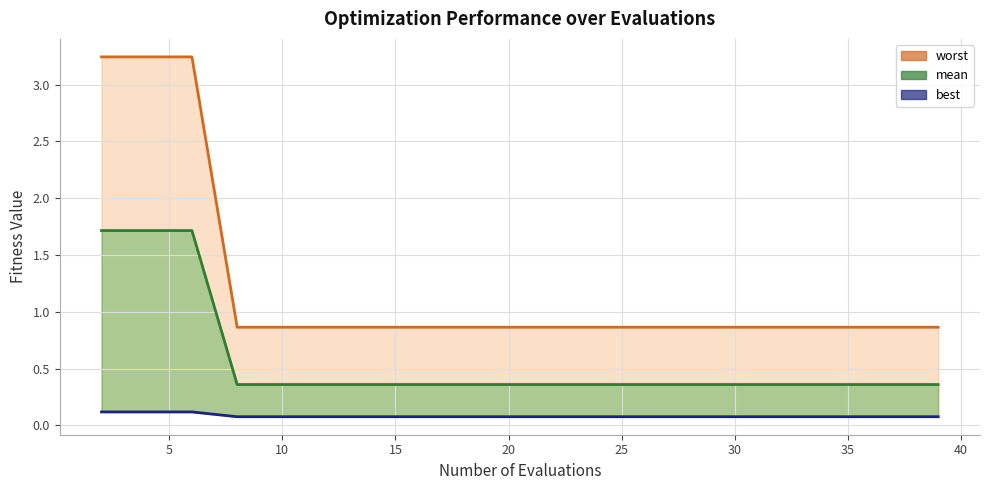

Count the number of categories in the chart.

20